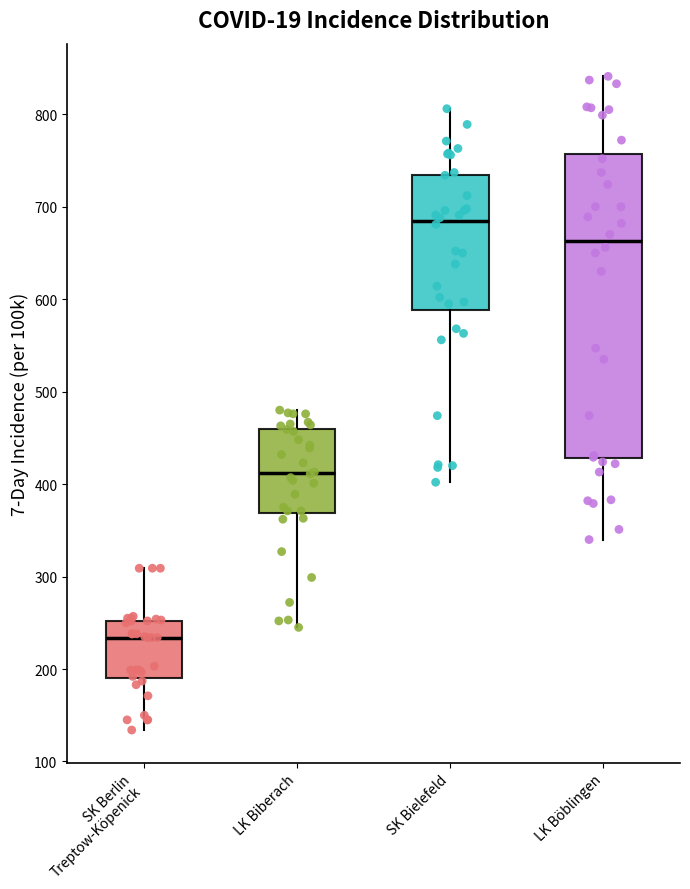

Reading left to right, transcribe this box plot: for each box, give where its median line is, the range the box spans, and where its two whiskers end, as read against the y-axis. The values are not printed on the chart, so give them approximately, as read against the axis.

SK Berlin Treptow-Köpenick: median 230, box 190 to 250, whiskers 130 to 310
LK Biberach: median 410, box 370 to 460, whiskers 250 to 480
SK Bielefeld: median 680, box 590 to 730, whiskers 400 to 810
LK Böblingen: median 660, box 430 to 760, whiskers 340 to 840